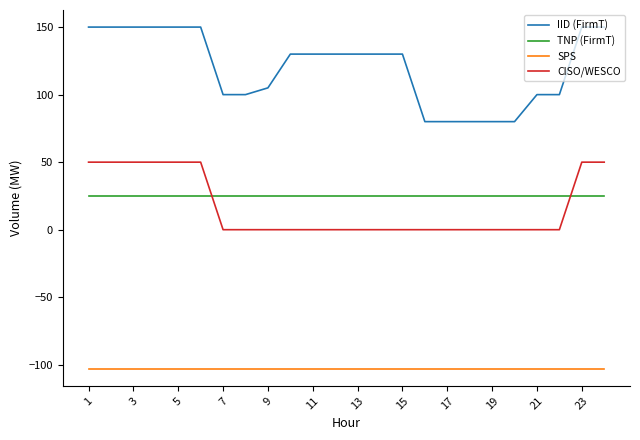

What is the maximum value shown in the chart?

150